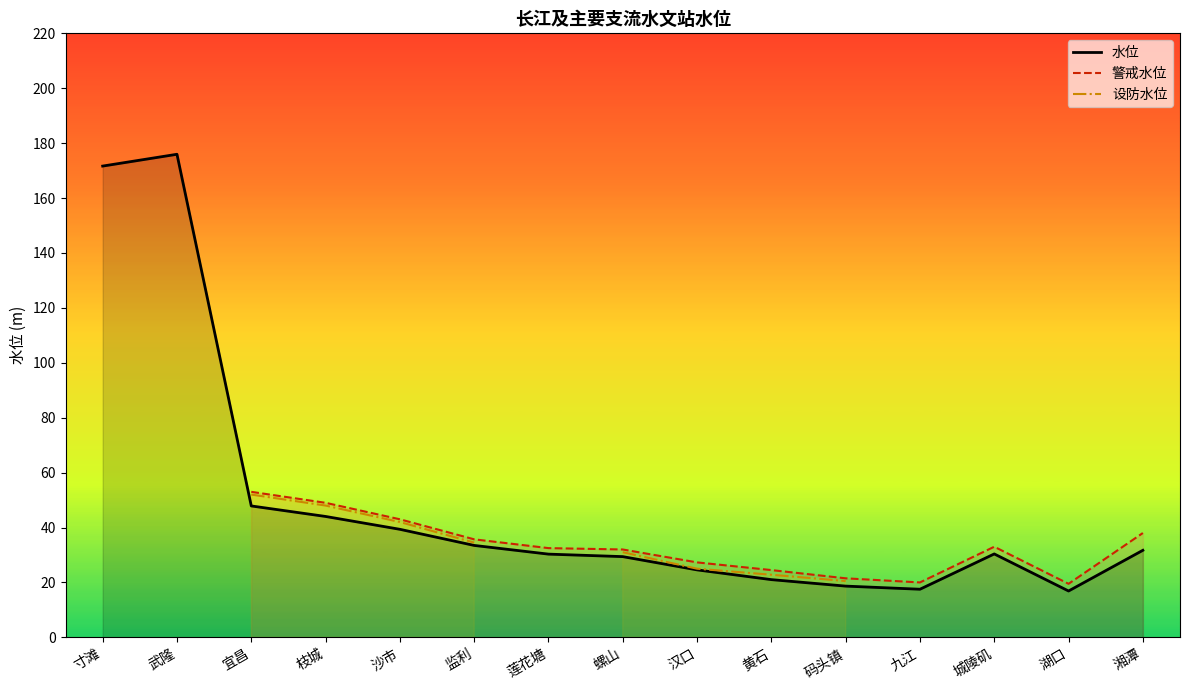

What is the difference between the highest and lowest values at 宜昌?

5.1